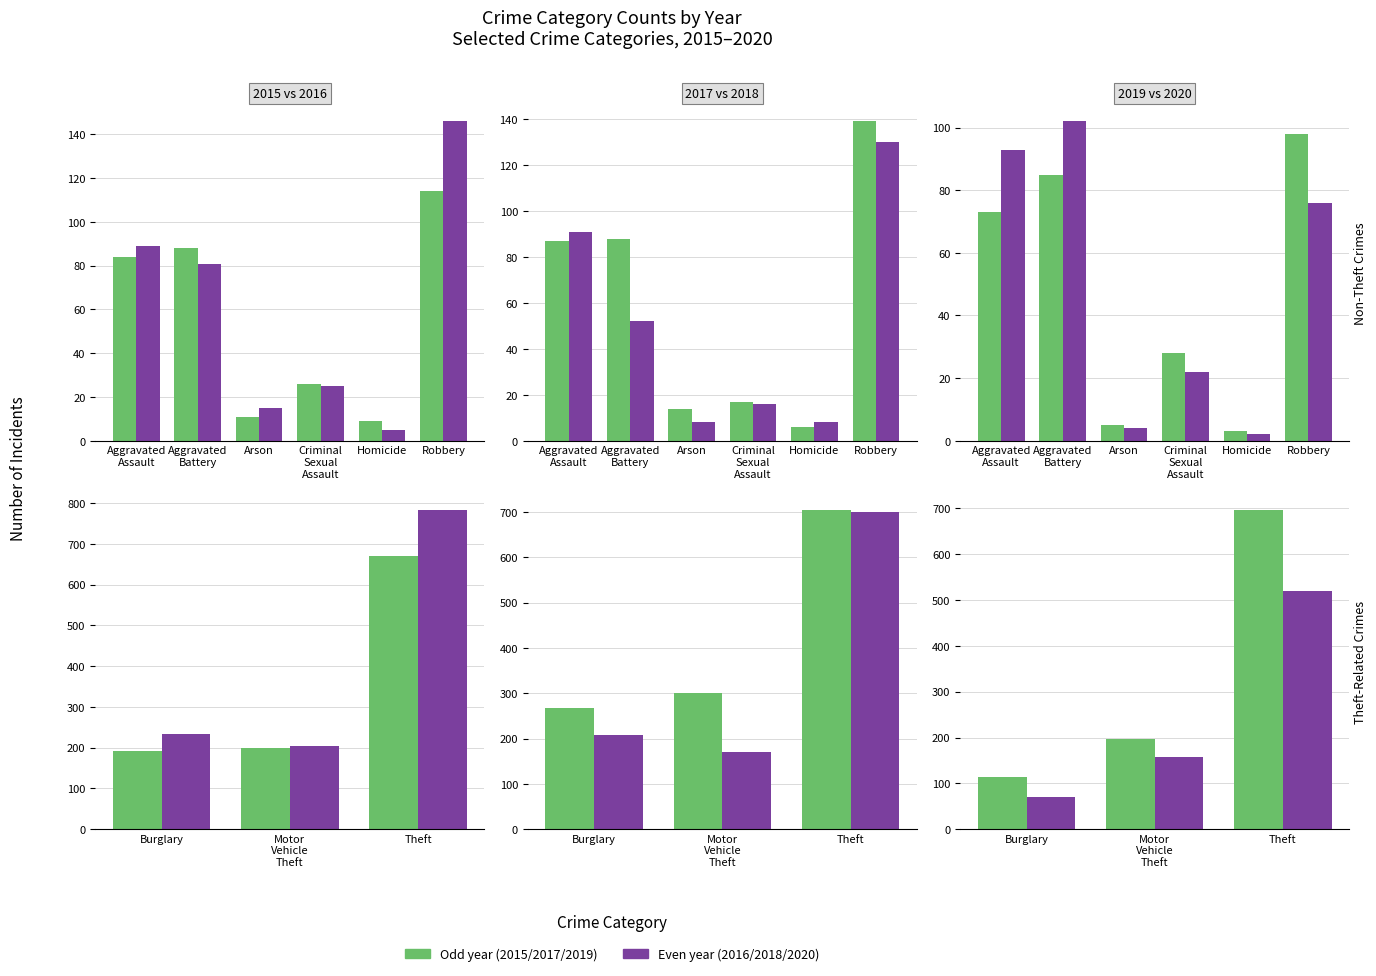

Reading right to left, what are all the values shown in this chart?

2015: Theft=670	Robbery=114	Motor Vehicle Theft=200	Homicide=9	Criminal Sexual Assault=26	Burglary=193	Arson=11	Aggravated Battery=88	Aggravated Assault=84
2016: Theft=784	Robbery=146	Motor Vehicle Theft=203	Homicide=5	Criminal Sexual Assault=25	Burglary=234	Arson=15	Aggravated Battery=81	Aggravated Assault=89
2017: Theft=705	Robbery=139	Motor Vehicle Theft=300	Homicide=6	Criminal Sexual Assault=17	Burglary=268	Arson=14	Aggravated Battery=88	Aggravated Assault=87
2018: Theft=701	Robbery=130	Motor Vehicle Theft=170	Homicide=8	Criminal Sexual Assault=16	Burglary=209	Arson=8	Aggravated Battery=52	Aggravated Assault=91
2019: Theft=697	Robbery=98	Motor Vehicle Theft=196	Homicide=3	Criminal Sexual Assault=28	Burglary=114	Arson=5	Aggravated Battery=85	Aggravated Assault=73
2020: Theft=520	Robbery=76	Motor Vehicle Theft=157	Homicide=2	Criminal Sexual Assault=22	Burglary=71	Arson=4	Aggravated Battery=102	Aggravated Assault=93